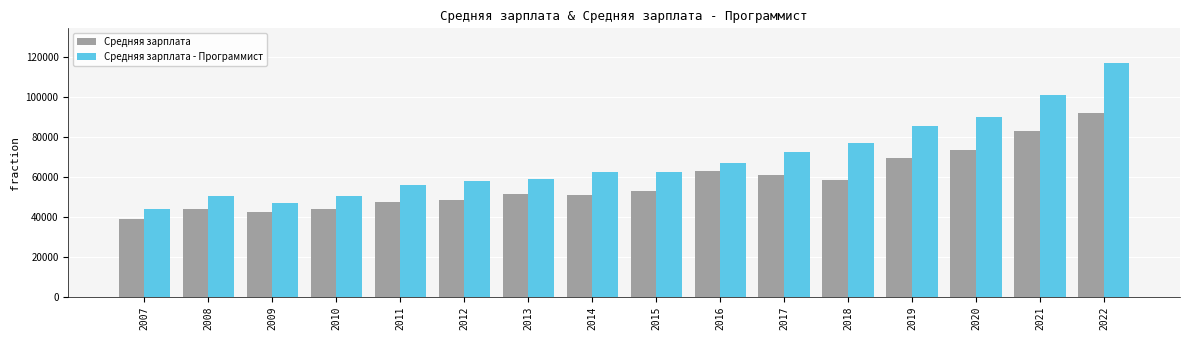

Is it true that Средняя зарплата - Программист equals 62322 at 2015?

True